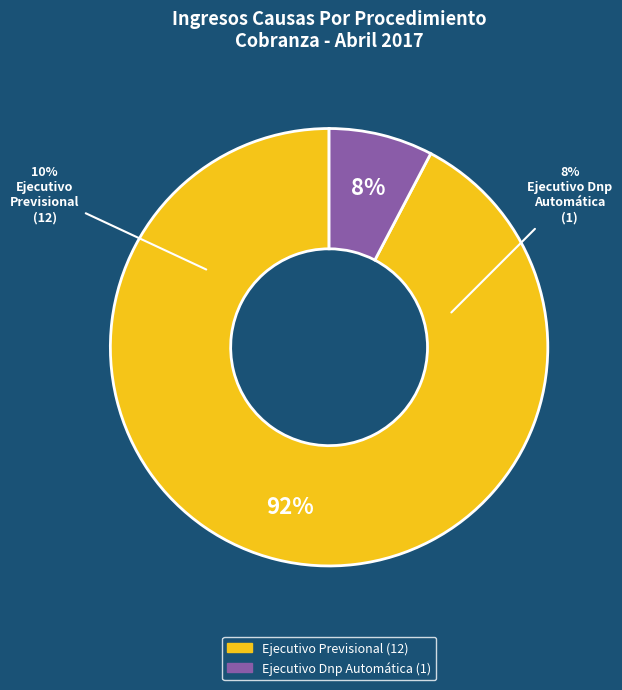

Which category has the smallest portion of the pie?

Ejecutivo Dnp Automática